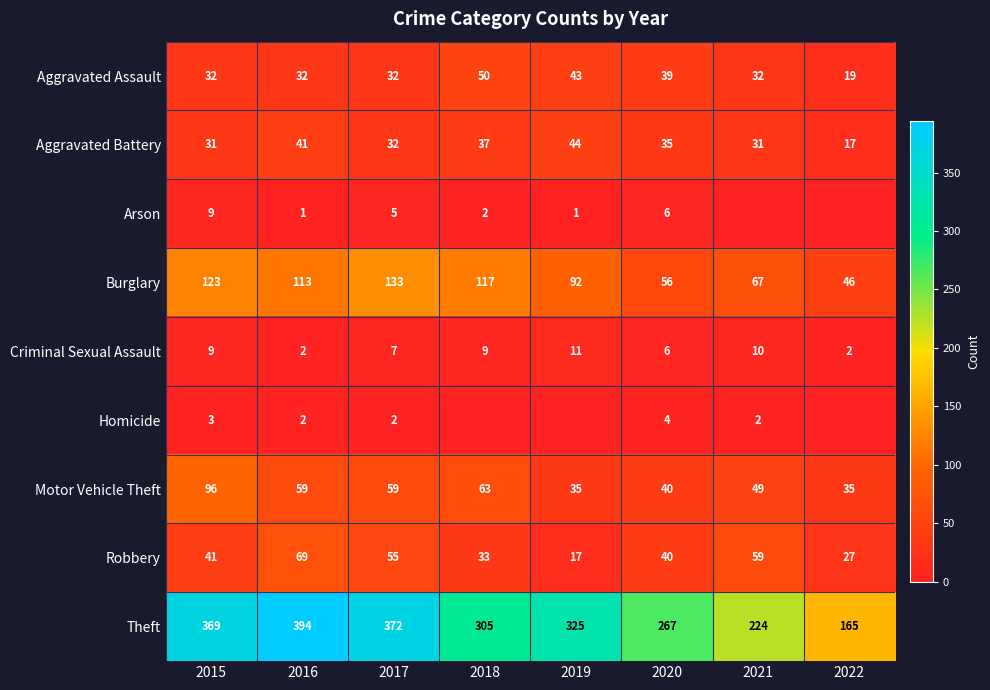

At how many categories does at least one series exceed 107?

8